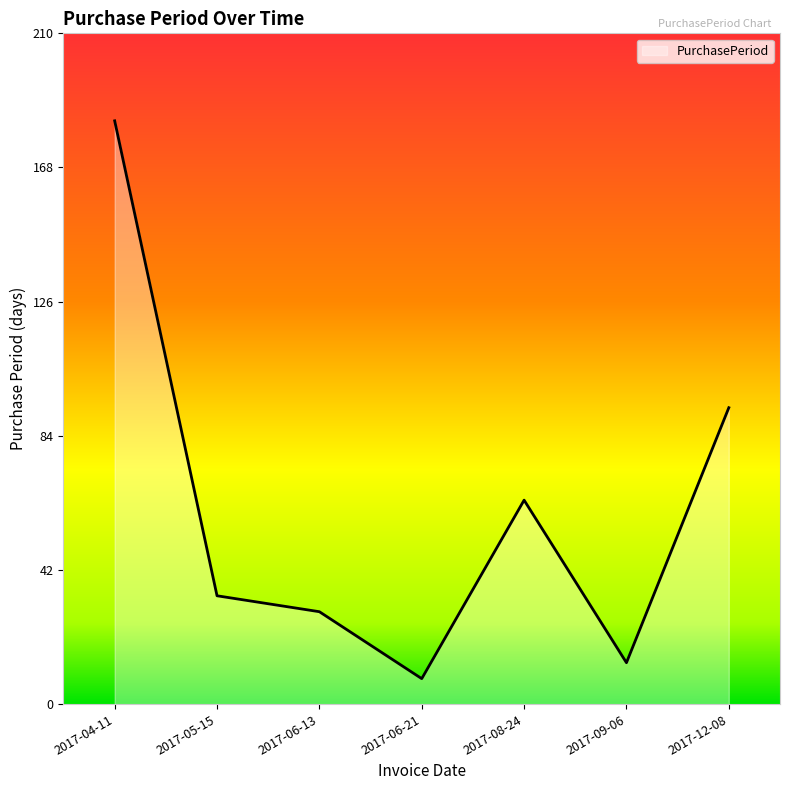

What value does the data have at 2017-05-15?

34